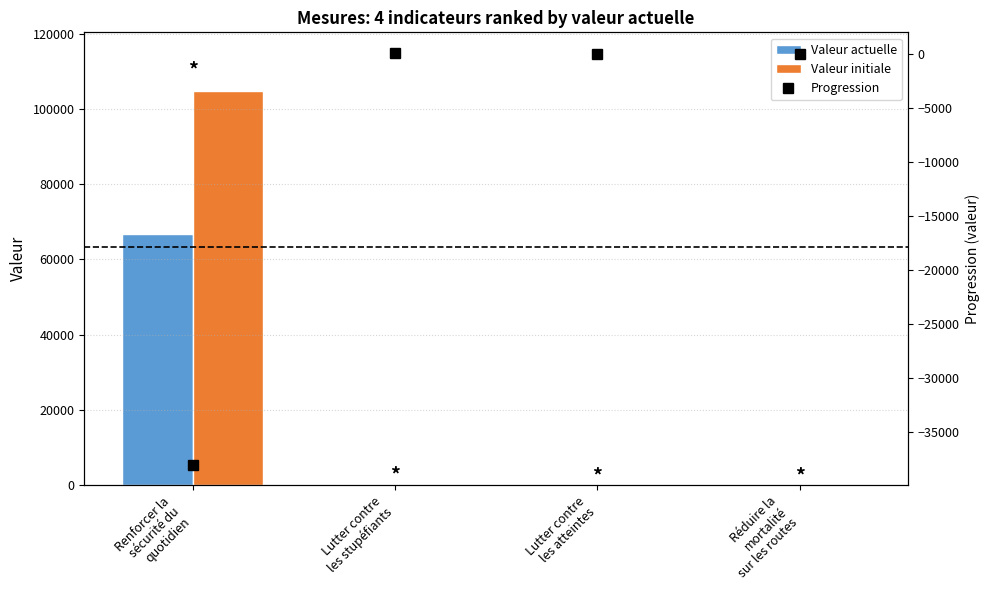

What is the highest value of the Progression series?

82